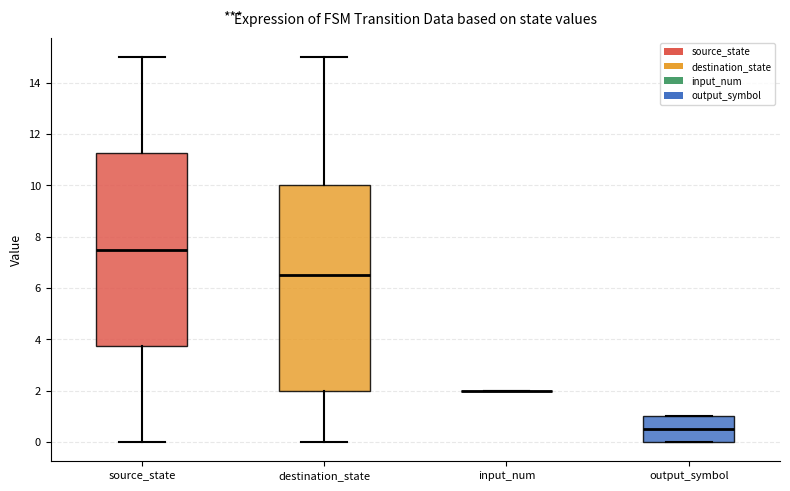

Reading left to right, read every box against the y-axis: the position of its median line, the range the box covers, and the ends of its whiskers. The values are not printed on the chart, so give them approximately, as read against the axis.

source_state: median 7.6, box 3.8 to 11.2, whiskers 0.0 to 15.0
destination_state: median 6.6, box 2.0 to 10.0, whiskers 0.0 to 15.0
input_num: box collapsed to a line at 2.0, whiskers 2.0 to 2.0
output_symbol: median 0.6, box 0.0 to 1.0, whiskers 0.0 to 1.0